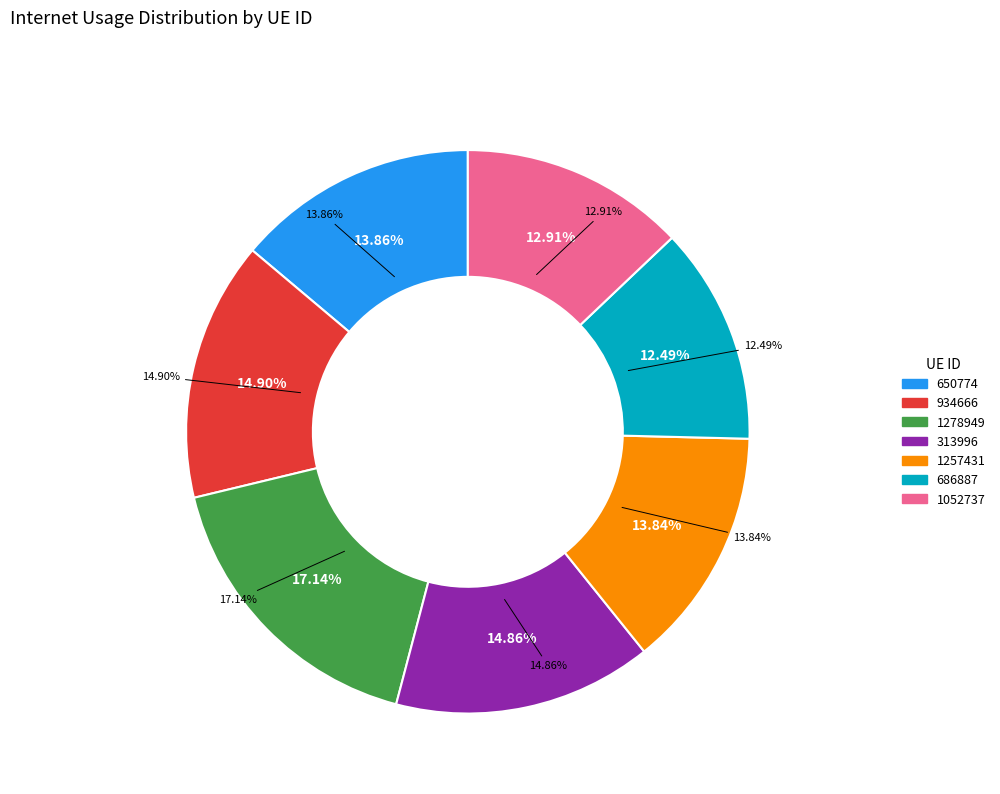

To the nearest percent, what is the combined percentage of 934666 and 313996?

30%